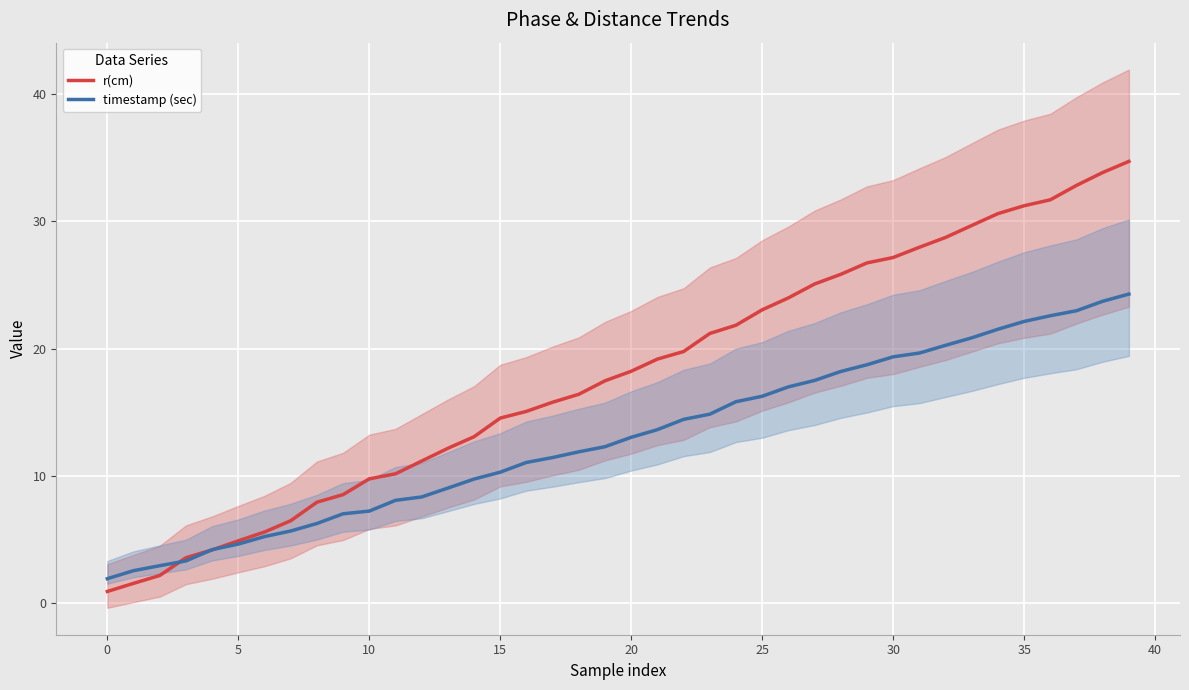

At 19, list the series in order from largest to smallest.

r(cm), timestamp (sec)